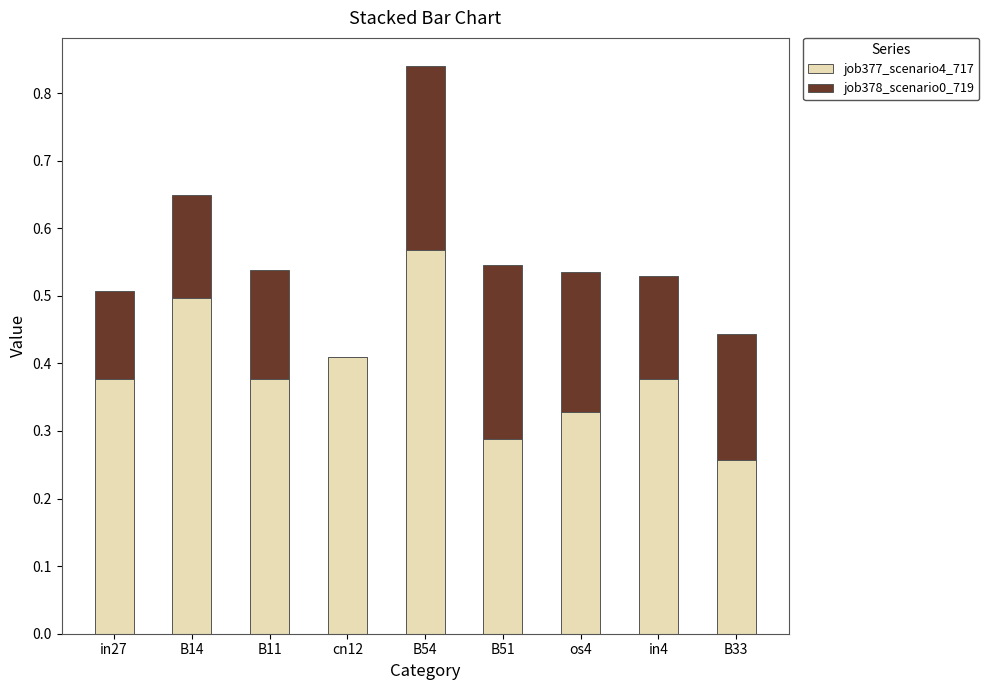

At which category is the sum across all series the highest?

B54